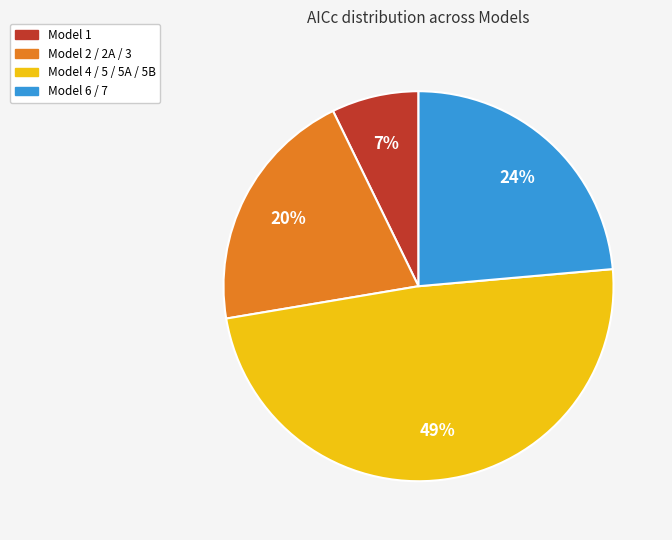

To the nearest percent, what is the difference between the largest and smallest slice percentages?

42%